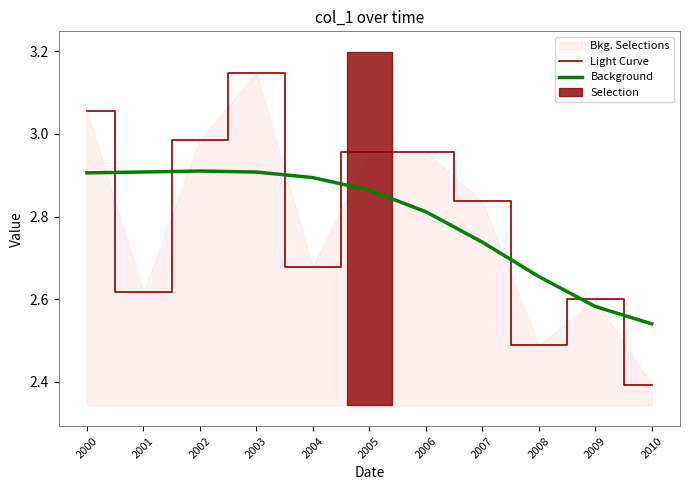

What is the greatest value displayed?

3.1